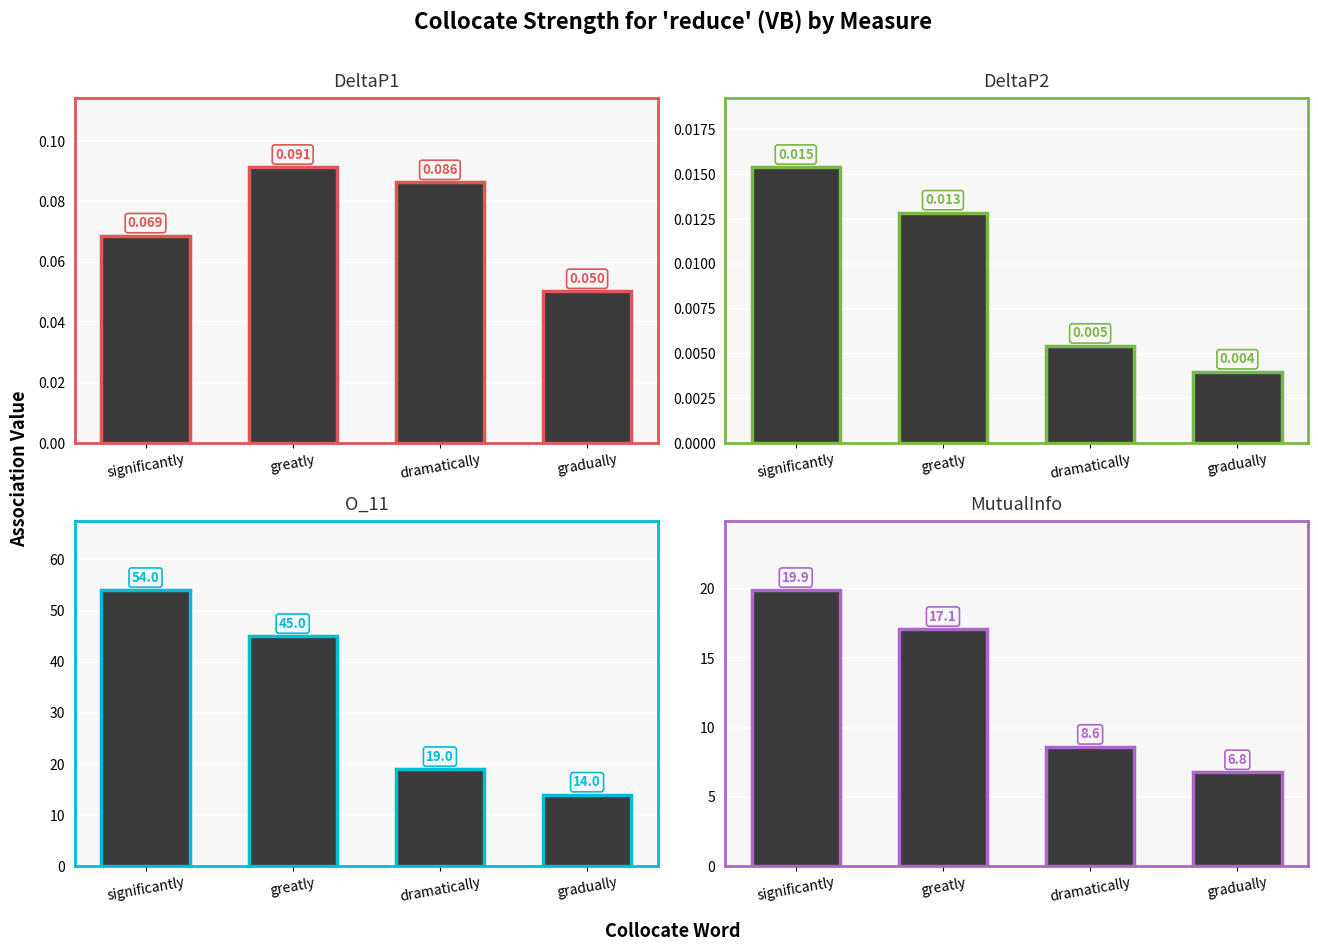

Reading left to right, extract all data points from this chart.

DeltaP1: significantly=0.1	greatly=0.1	dramatically=0.1	gradually=0.1
DeltaP2: significantly=0.0	greatly=0.0	dramatically=0.0	gradually=0.0
O_11: significantly=54.0	greatly=45.0	dramatically=19.0	gradually=14.0
MutualInfo: significantly=19.9	greatly=17.1	dramatically=8.6	gradually=6.8